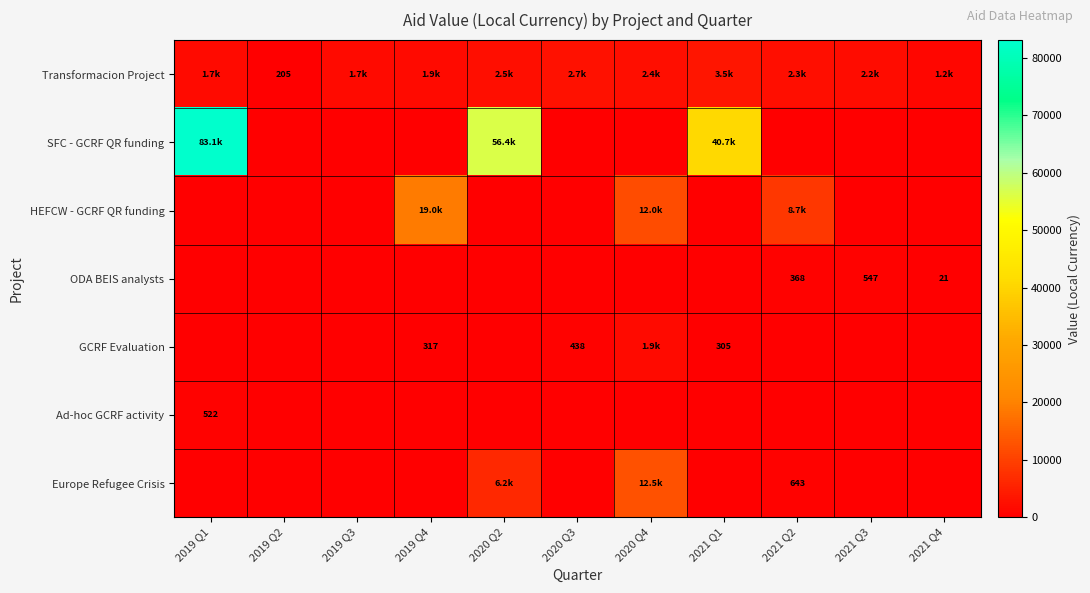

At which category is the sum across all series the highest?

2019 Q1